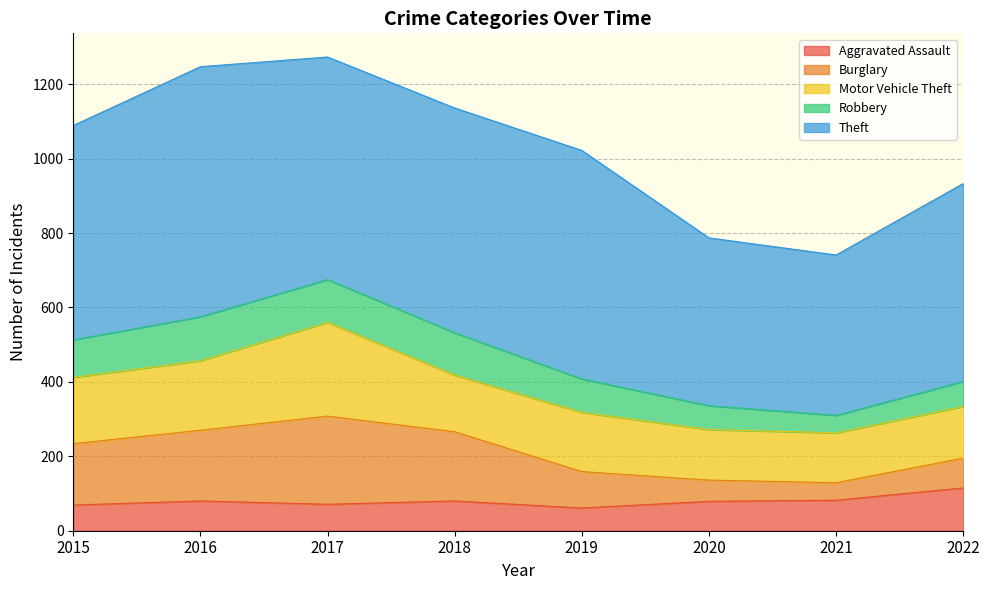

How many data points does each series have?

8